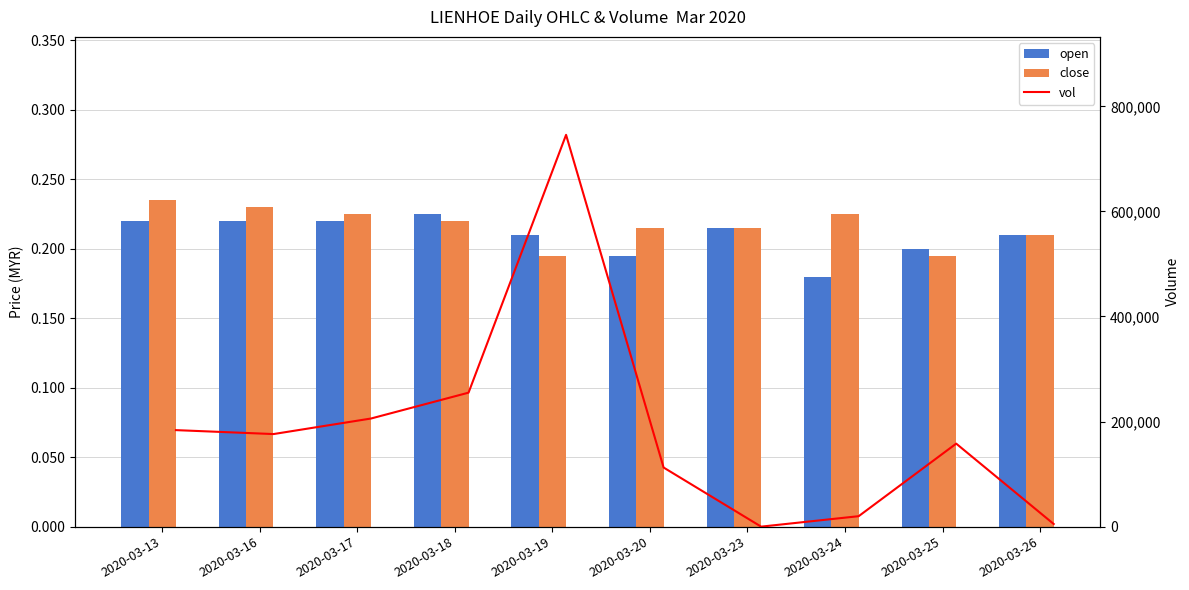

Is the value of open at 2020-03-16 greater than the value of close at 2020-03-19?

Yes